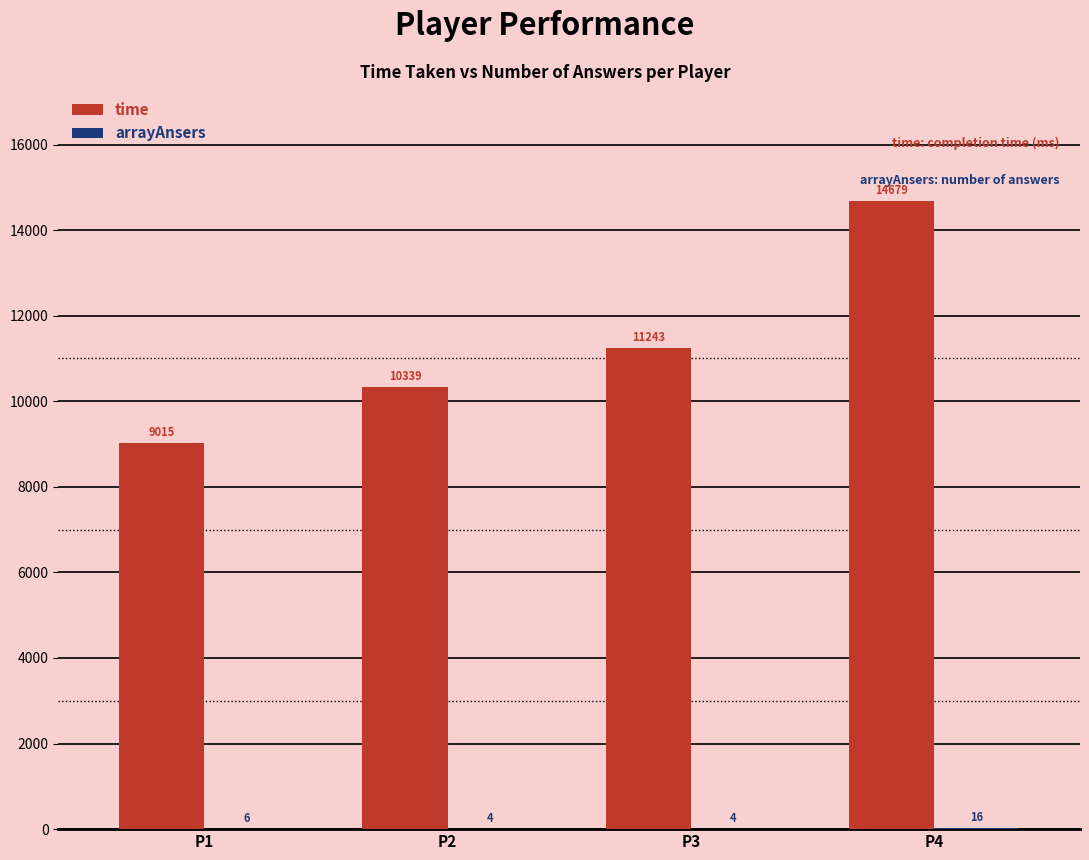

What is the sum of all time values?

45276